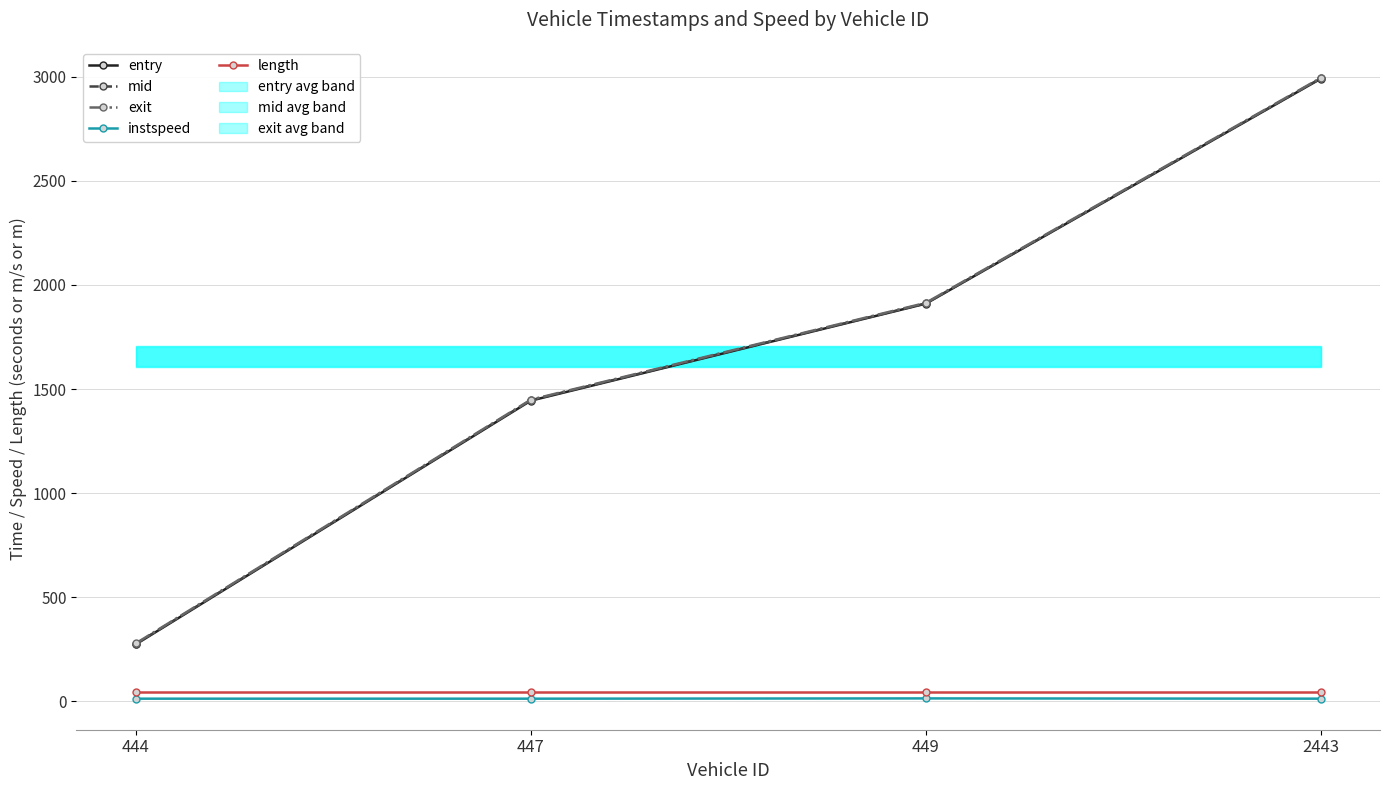

Reading left to right, what are all the values shown in this chart?

entry: 444=273.6	447=1444.1	449=1910.1	2443=2990.9
mid: 444=275.6	447=1446.2	449=1911.5	2443=2992.3
exit: 444=278.1	447=1448.8	449=1913.9	2443=2994.8
instspeed: 444=12.7	447=12.7	449=14.0	2443=12.7
length: 444=45.9	447=45.9	449=45.9	2443=45.9